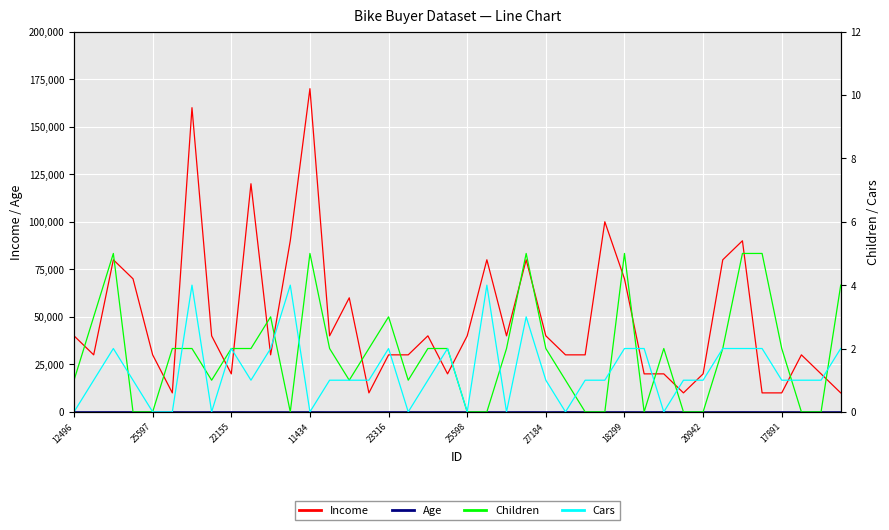

What is the minimum value for Income?

10000